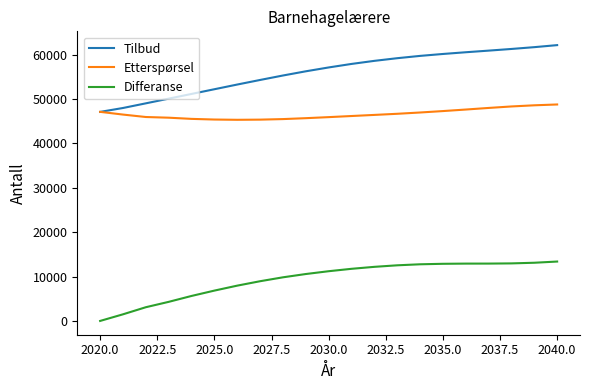

True or false: Differanse and Tilbud cross at least once.

False